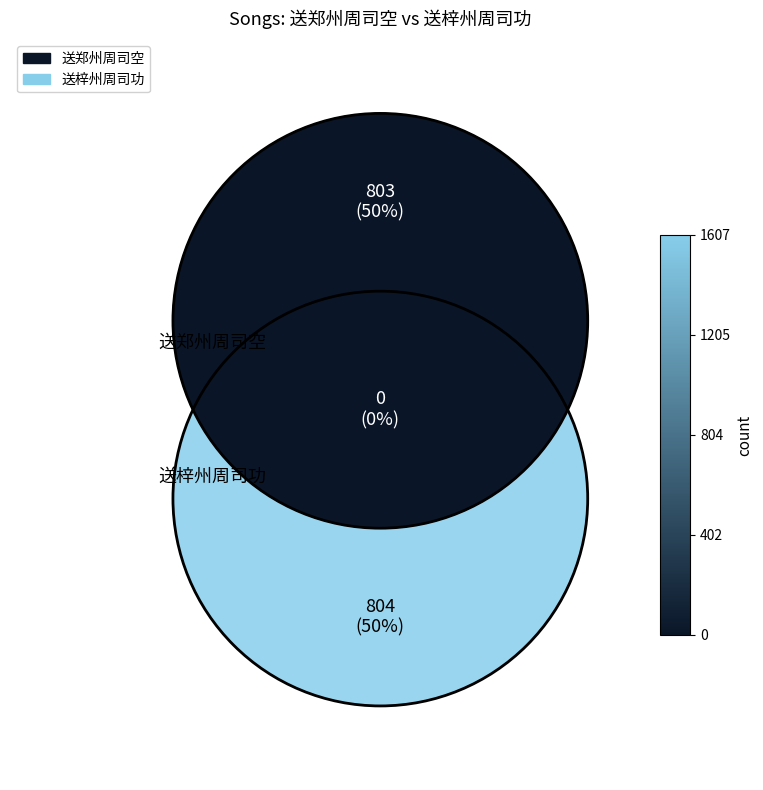

Which slice is the smallest?

送郑州周司空